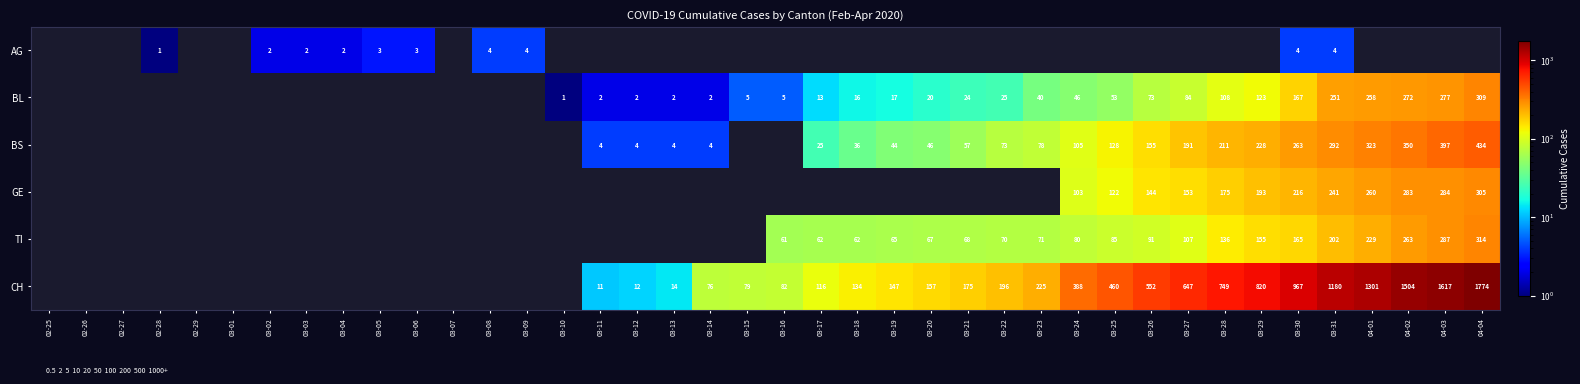

What is the difference between the CH values at 04-04 and 03-26?

1222